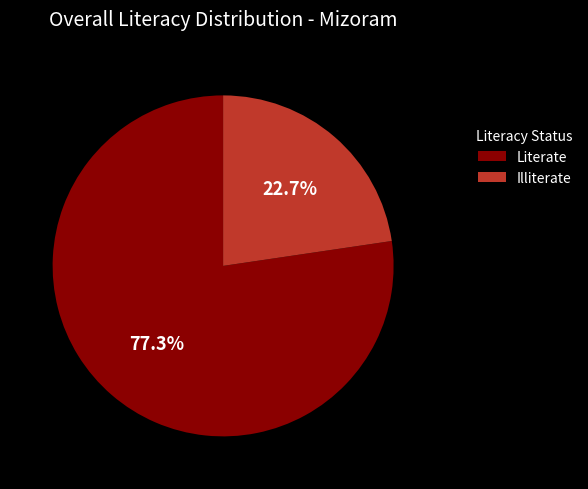

What is the largest slice in the pie chart?

Literate